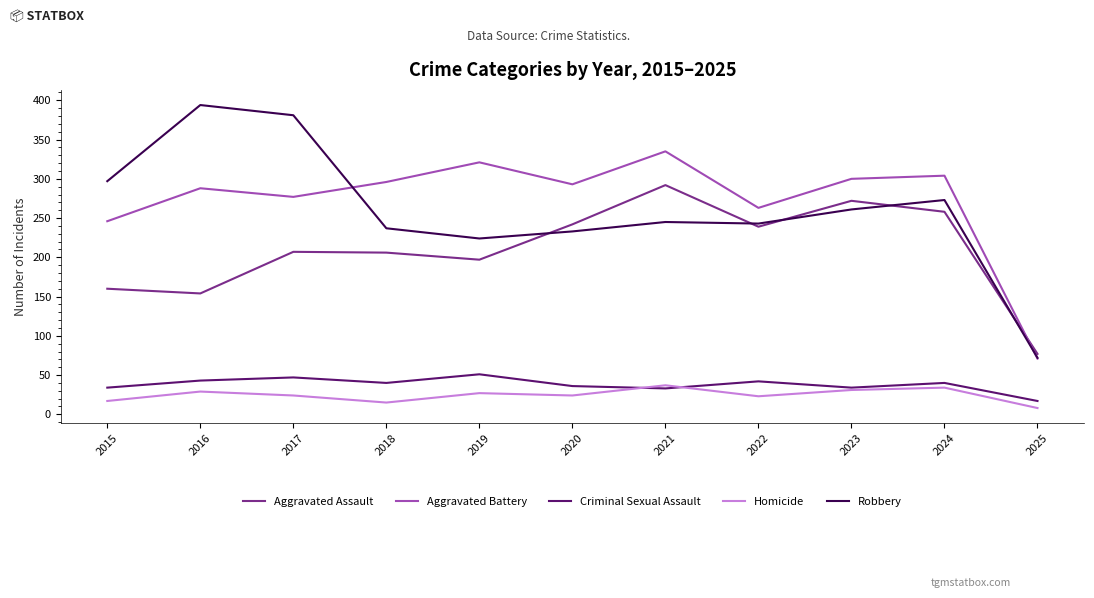

The Aggravated Battery series shows 460 at 2016. True or false?

False